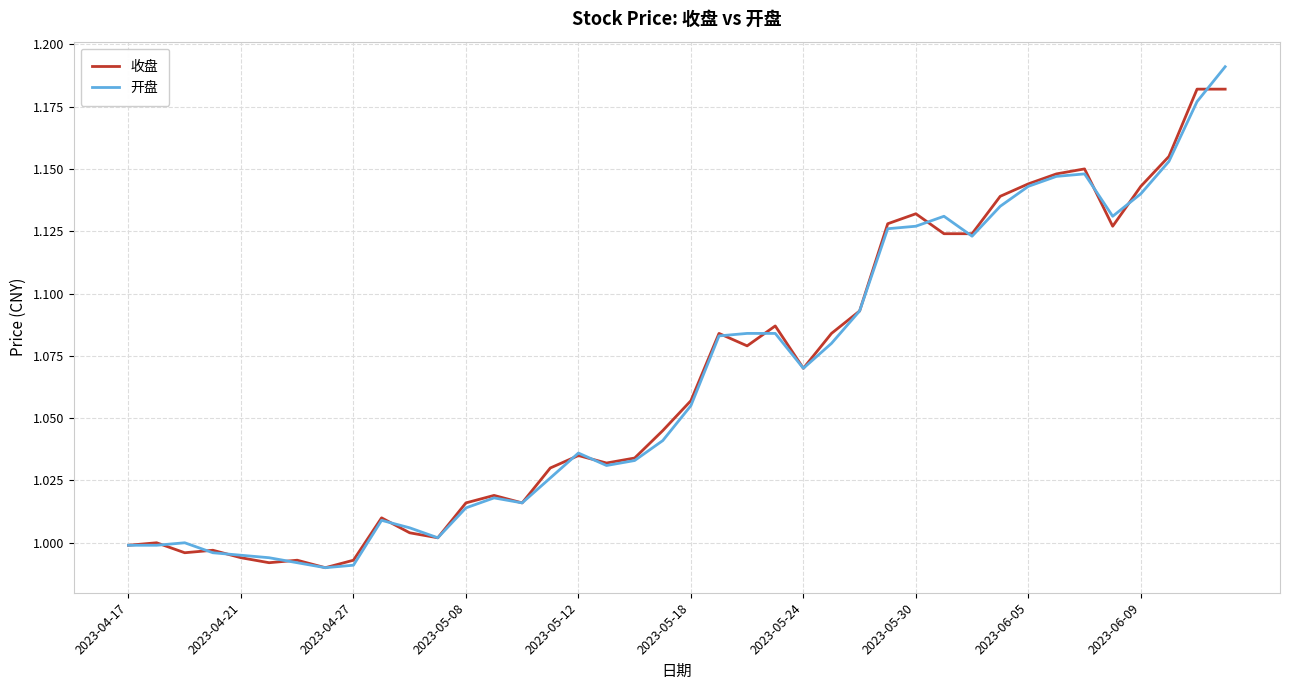

Which series has the widest spread of values?

开盘